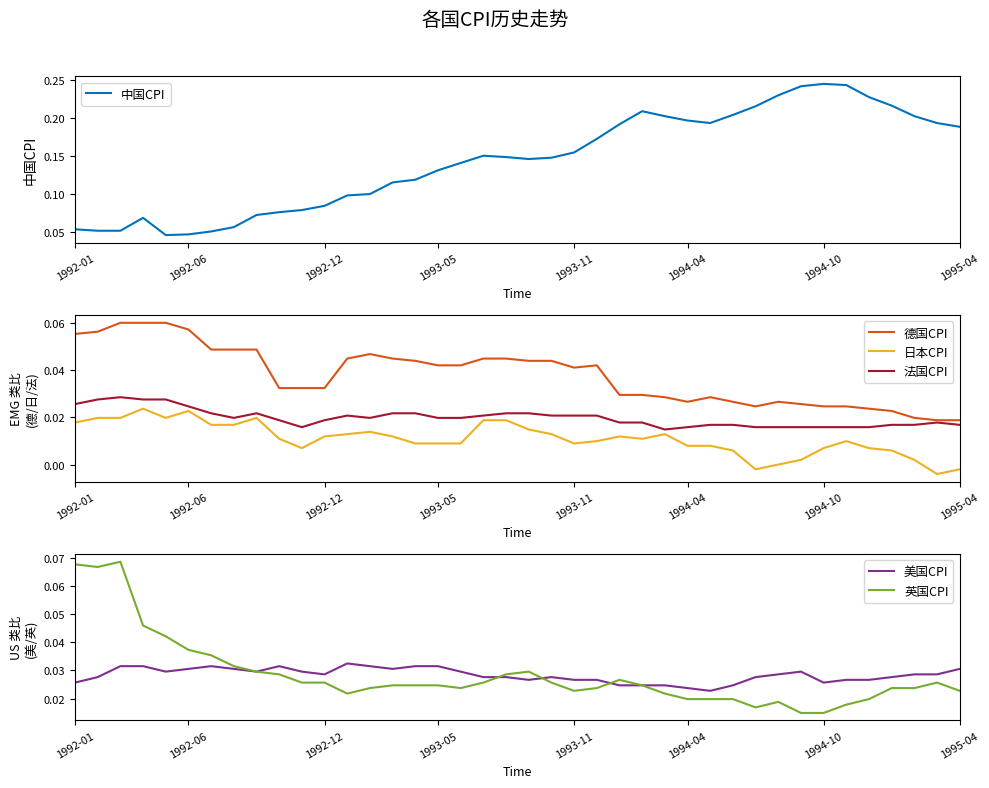

True or false: 德国CPI and 日本CPI cross at least once.

False